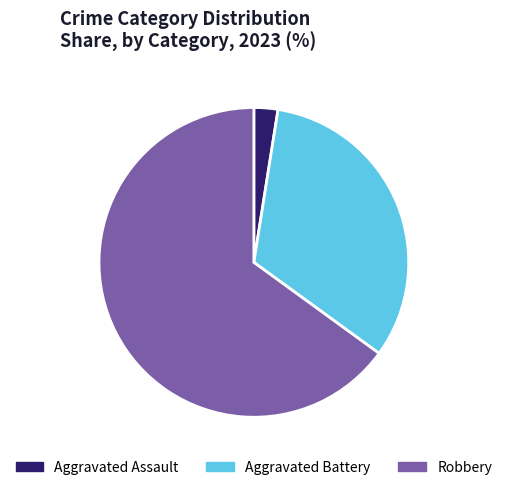

Which has a higher value, Robbery or Aggravated Battery?

Robbery